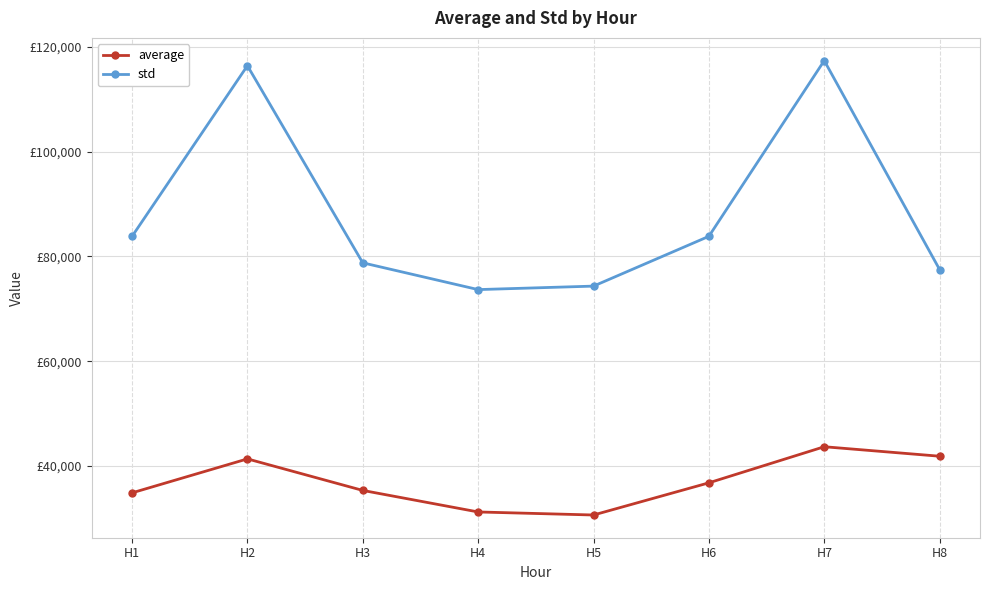

What are all the series names shown in the legend?

average, std